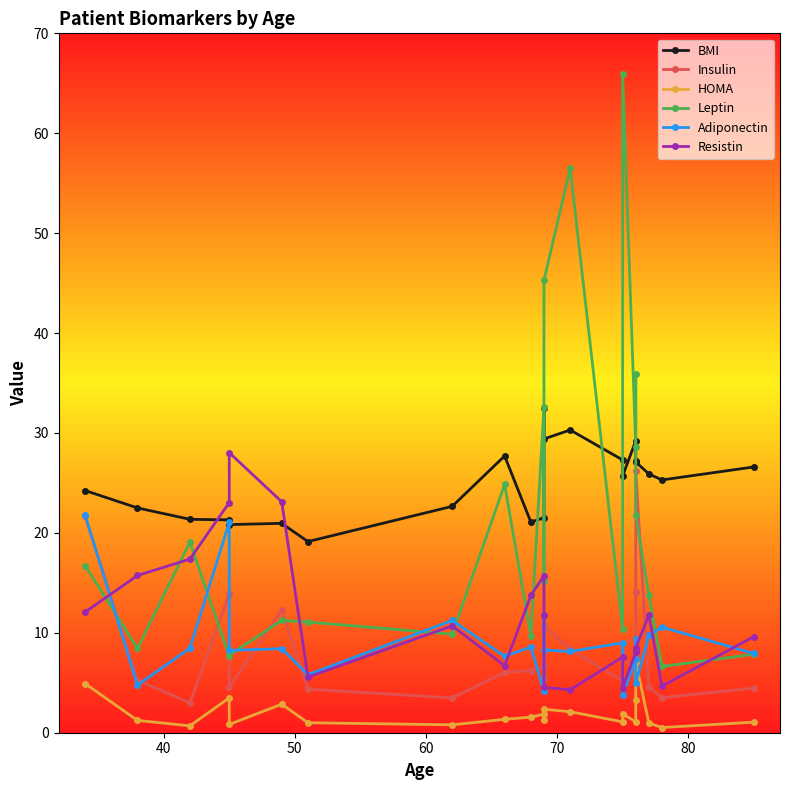

What is the difference between the maximum and minimum values in the Leptin series?

59.3